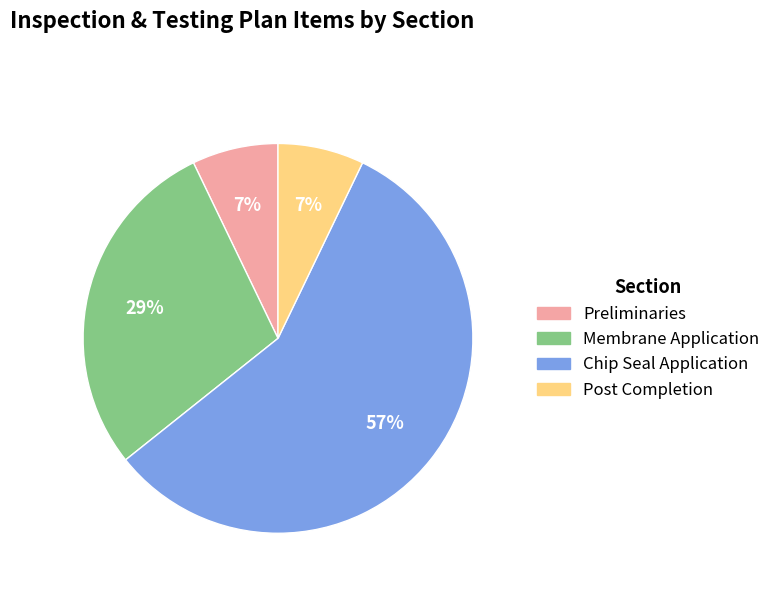

True or false: Chip Seal Application accounts for 57% of the total.

True